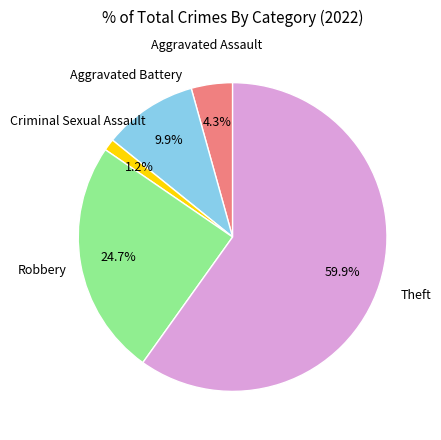

Between Robbery and Aggravated Battery, which is larger?

Robbery